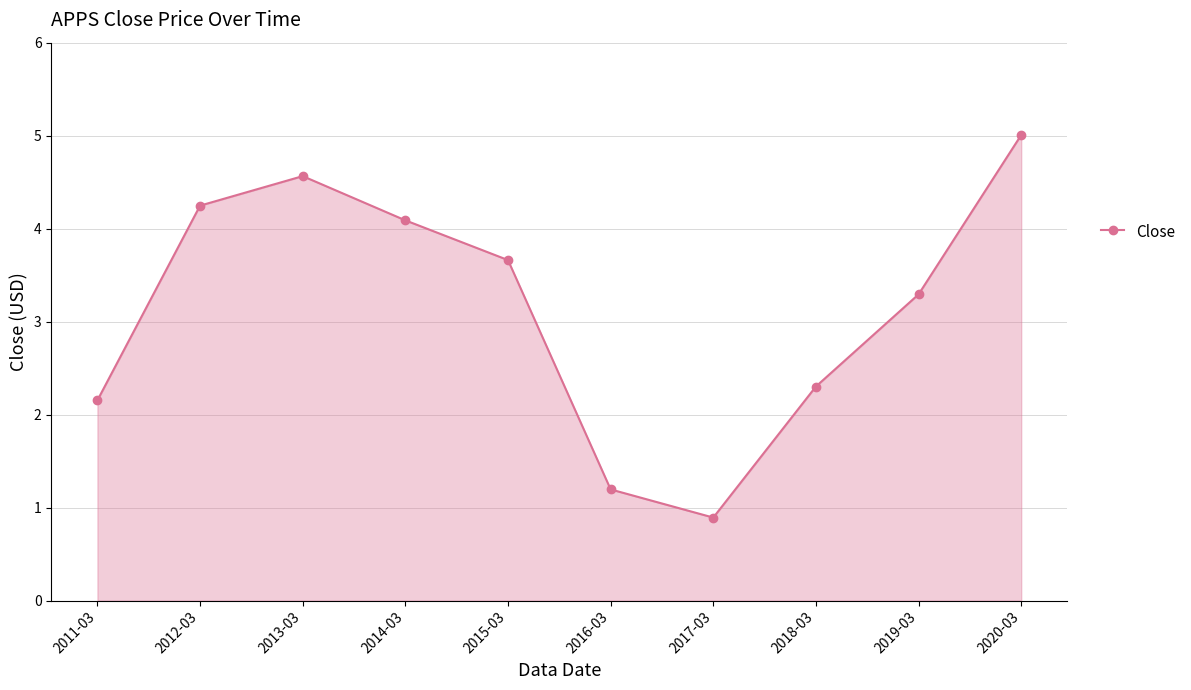

How many lines are shown in the chart?

1